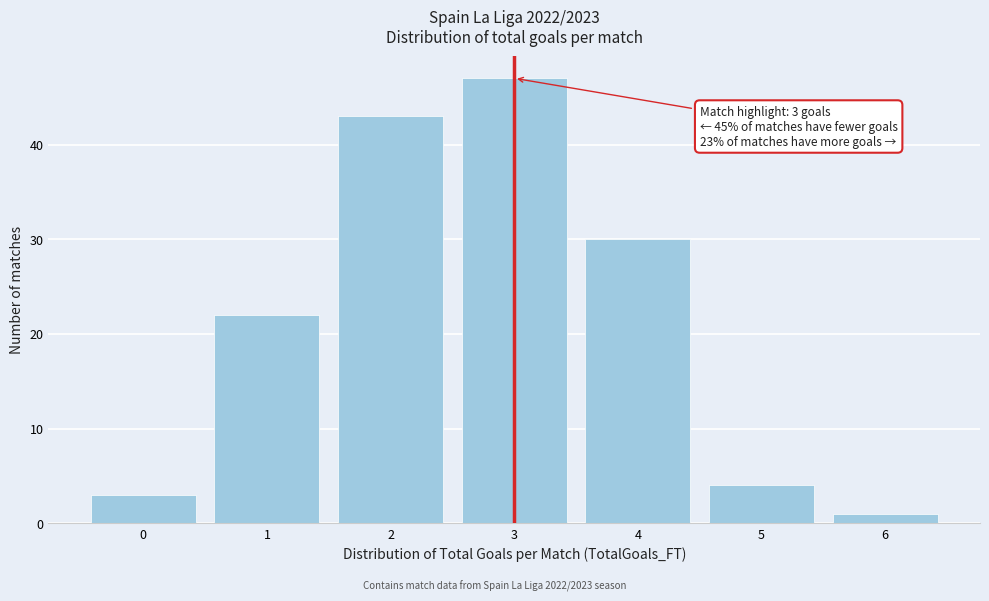

Over which range of the x-axis is the bar tallest?

2.5 to 3.5